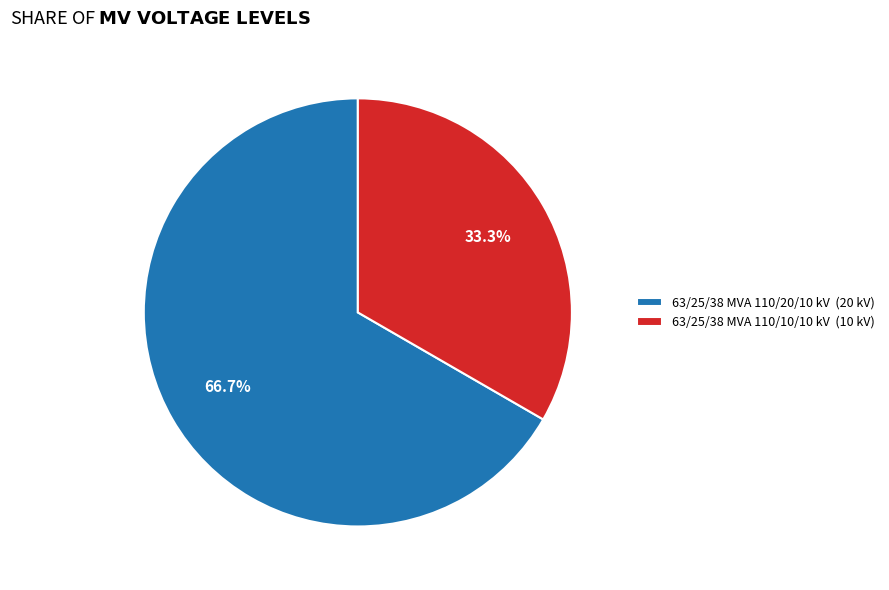

Does 63/25/38 MVA 110/10/10 kV account for over 50% of the chart?

No